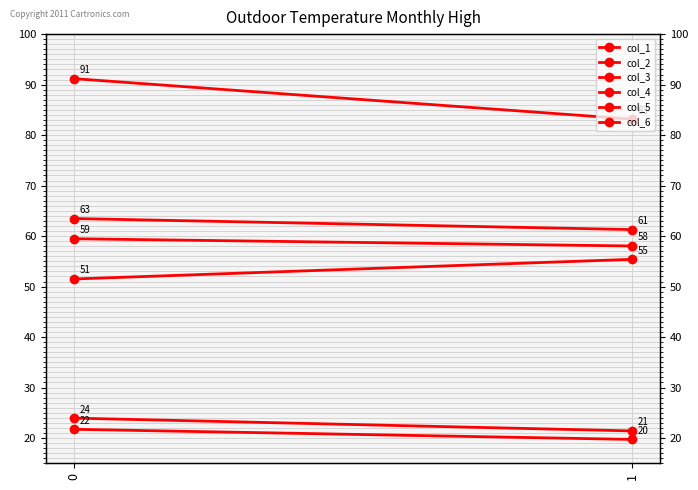

True or false: col_1 has a value of 28.2 at 1.

False